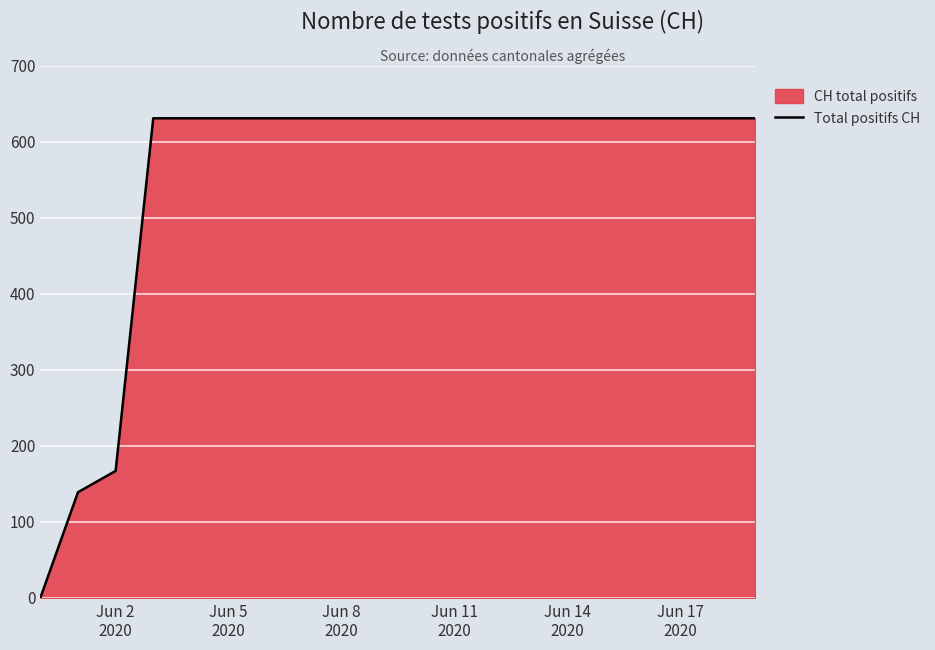

What is the difference between the values at Jun 8
2020 and Jun 17
2020?

0